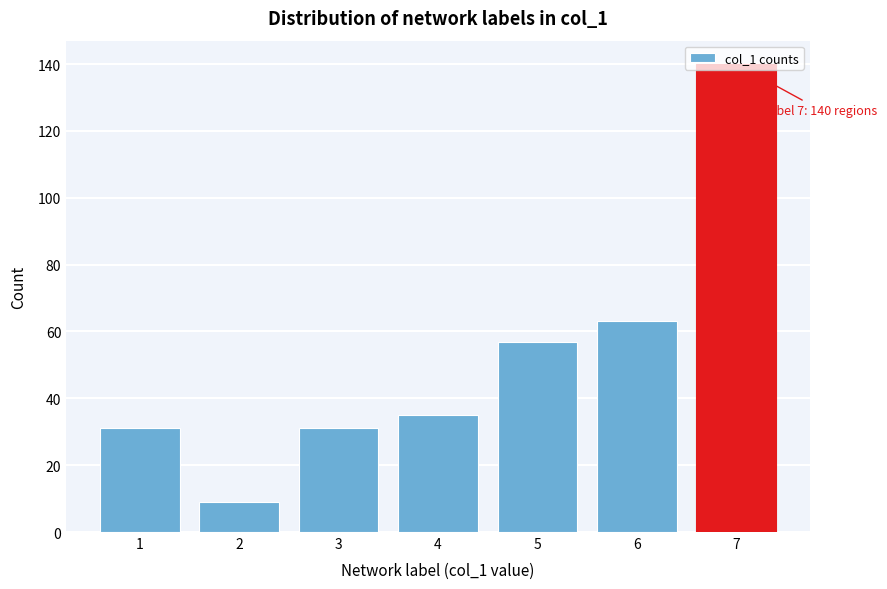

At which label is the value closest to 74?

6